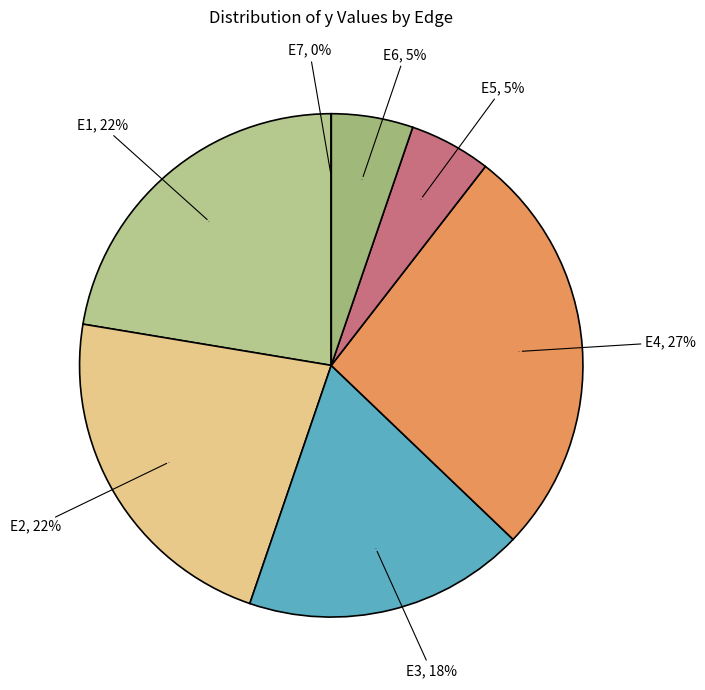

To the nearest percent, what is the combined percentage of E1 and E7?

22%